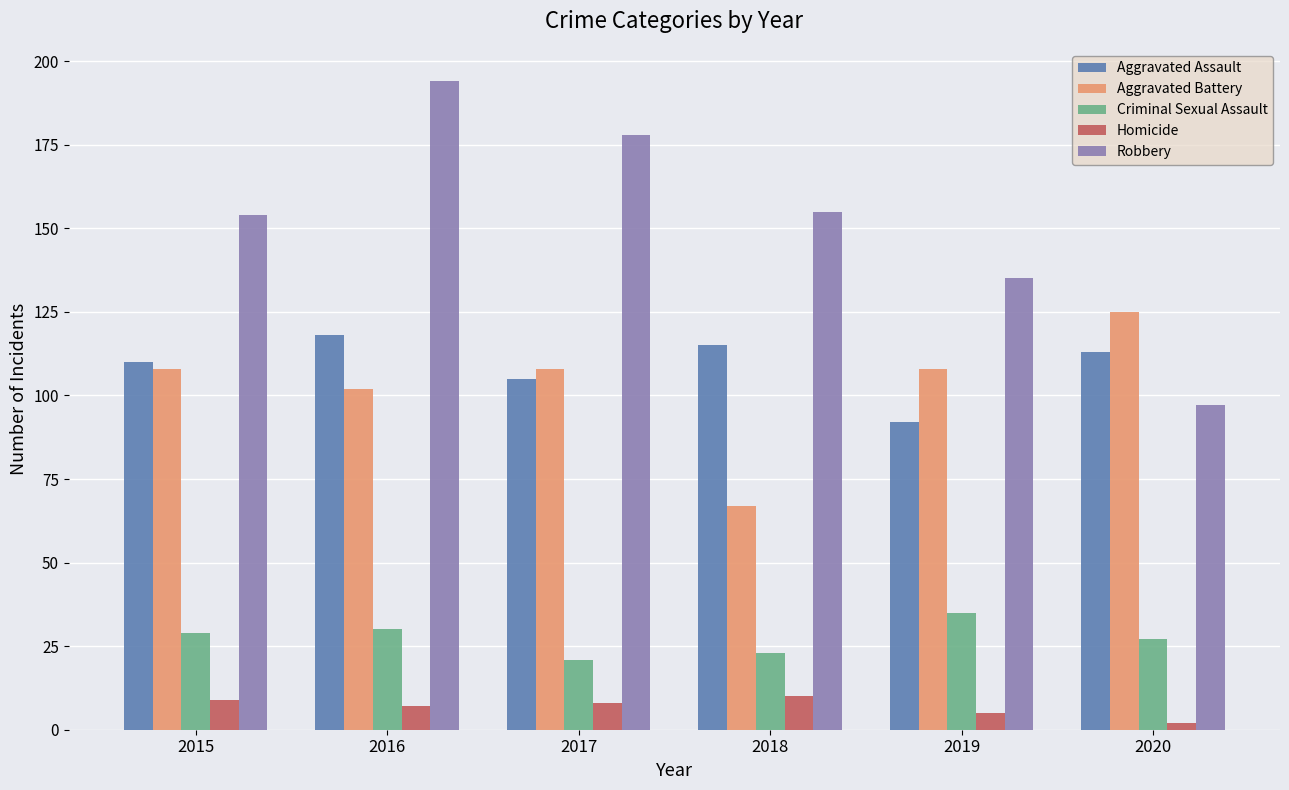

Which label corresponds to the largest value in the chart?

2016